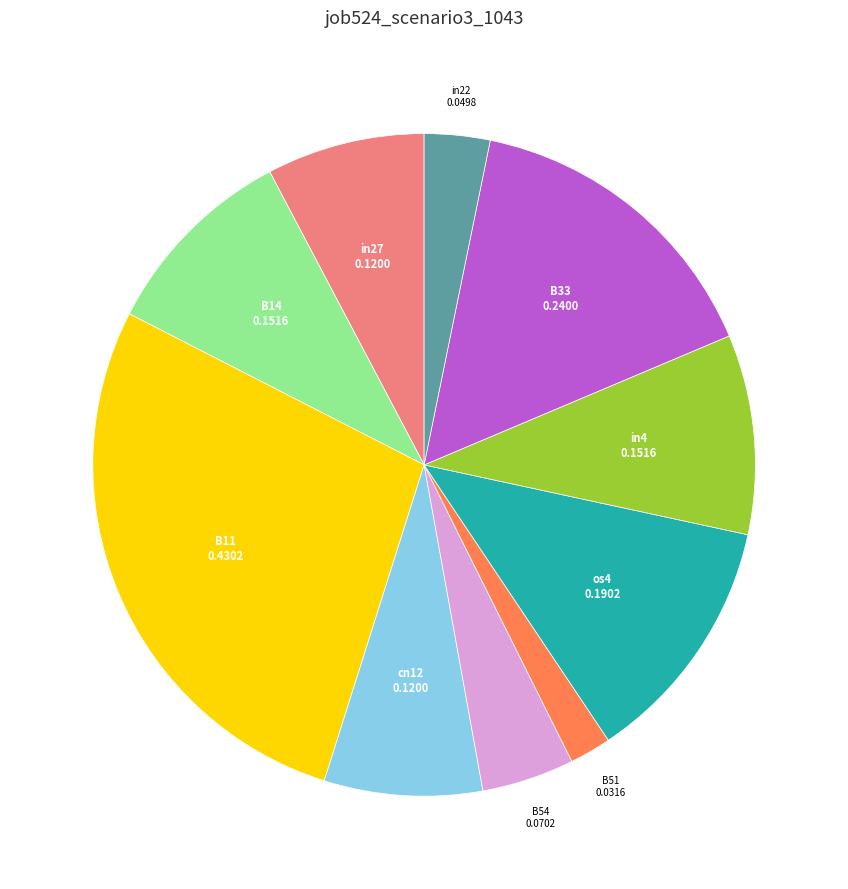

Is there any slice that represents more than half of the pie?

No